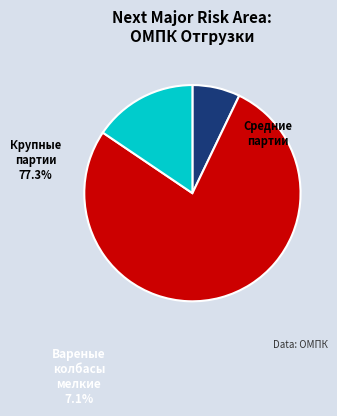

Is there a majority slice in this chart?

Yes